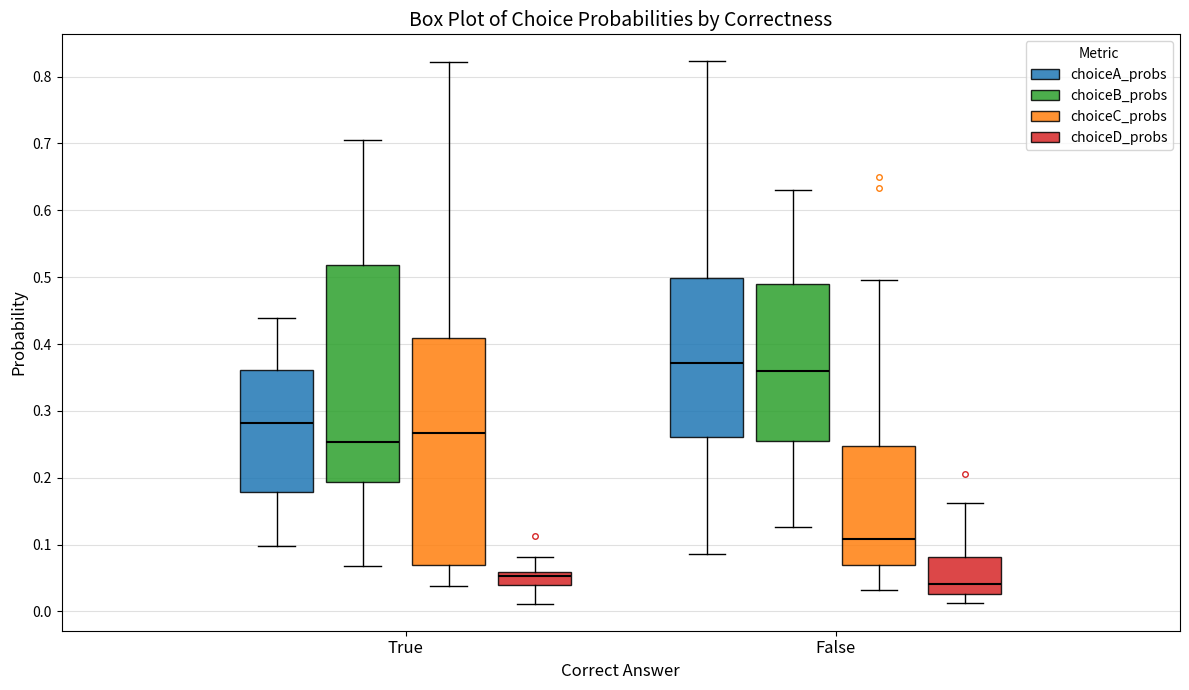

Comparing the boxes themselves (not the whiskers), which one is the tallest?

True (choiceC_probs)